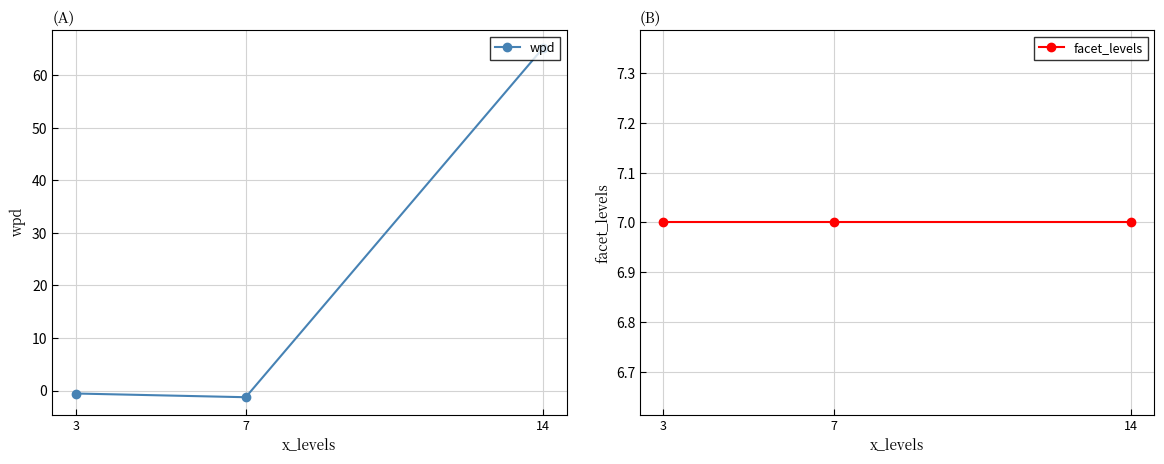

Where is wpd nearest to the value 31?

3